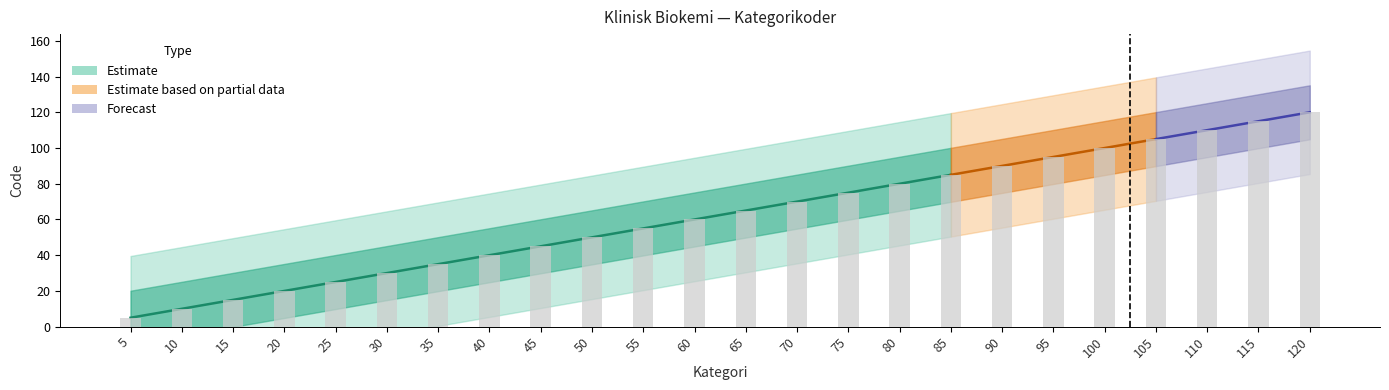

At which category does the chart reach its minimum across all series?

5